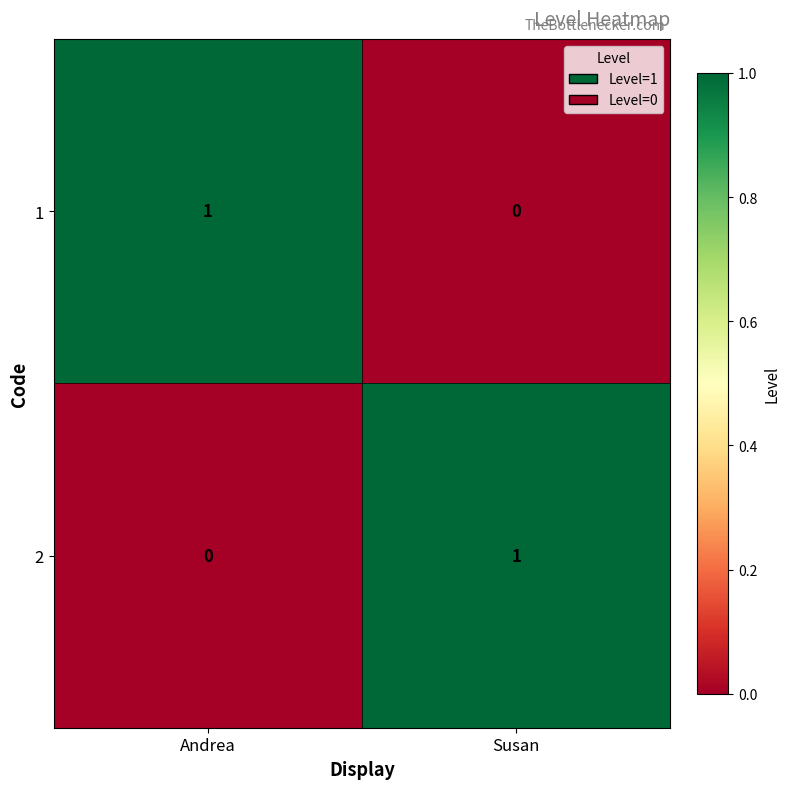

Reading left to right, what are all the values shown in this chart?

1: Andrea=1	Susan=0
2: Andrea=0	Susan=1